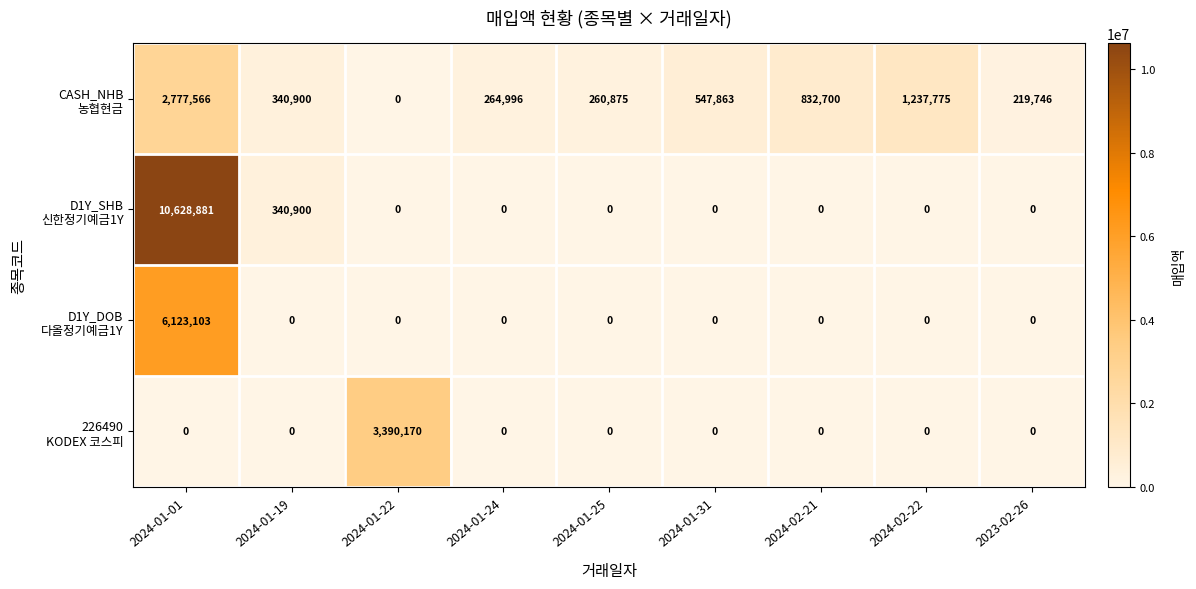

What is the total value across all series at 2024-01-01?

19529550